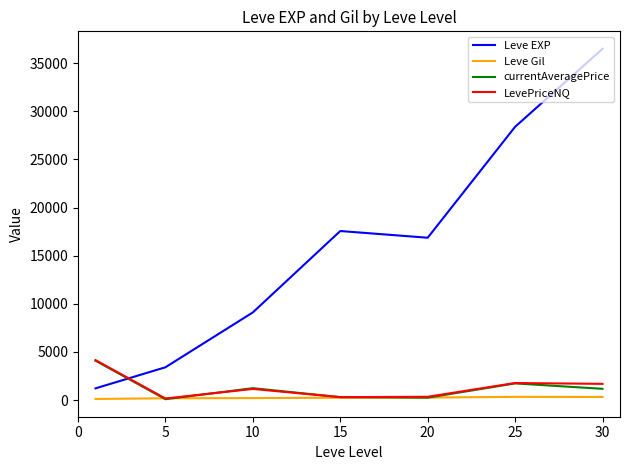

Which series has the widest spread of values?

Leve EXP